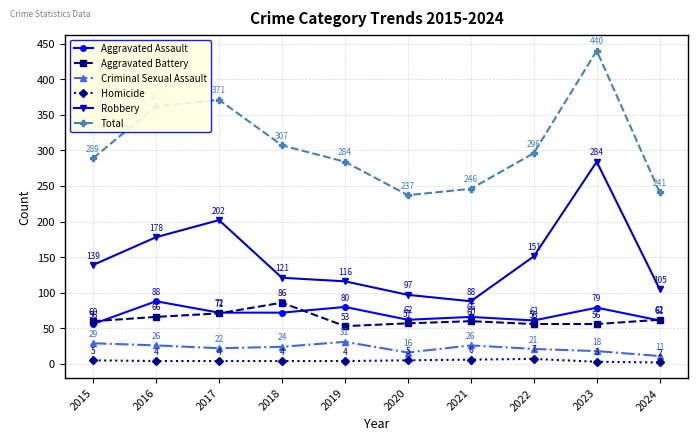

What is the difference between the Robbery values at 2024 and 2016?

73